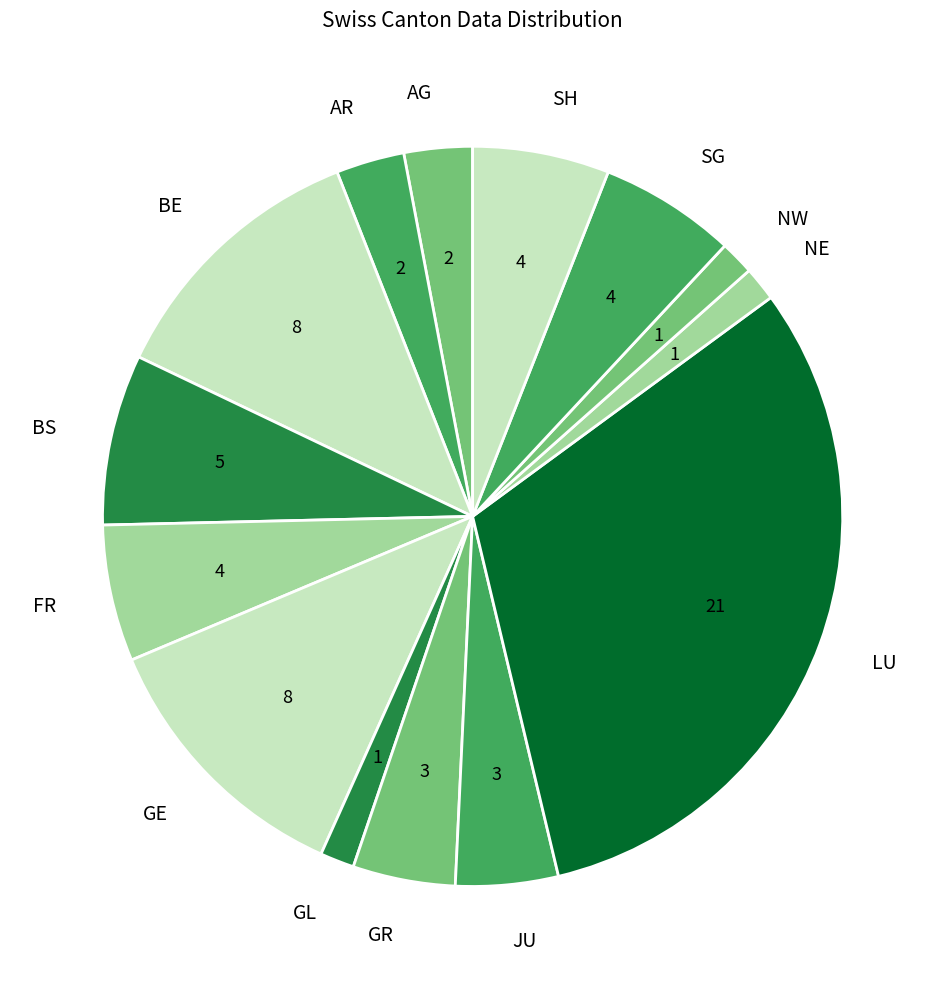

True or false: GR accounts for 4% of the total.

True